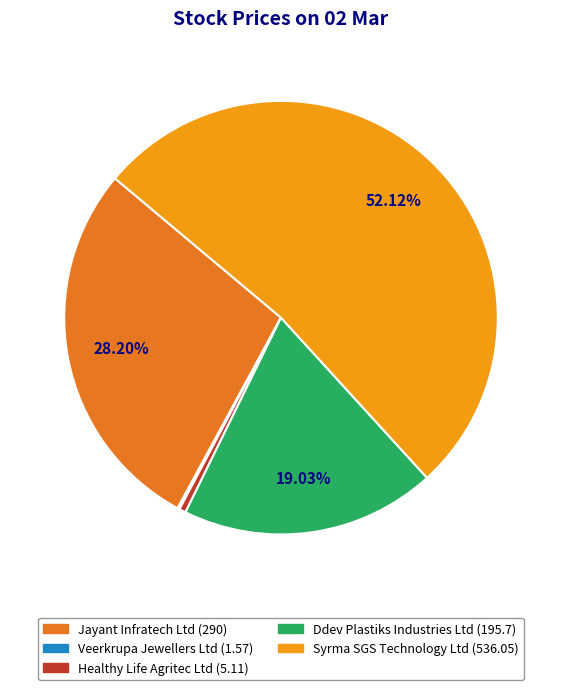

True or false: Healthy Life Agritec Ltd accounts for 0% of the total.

True